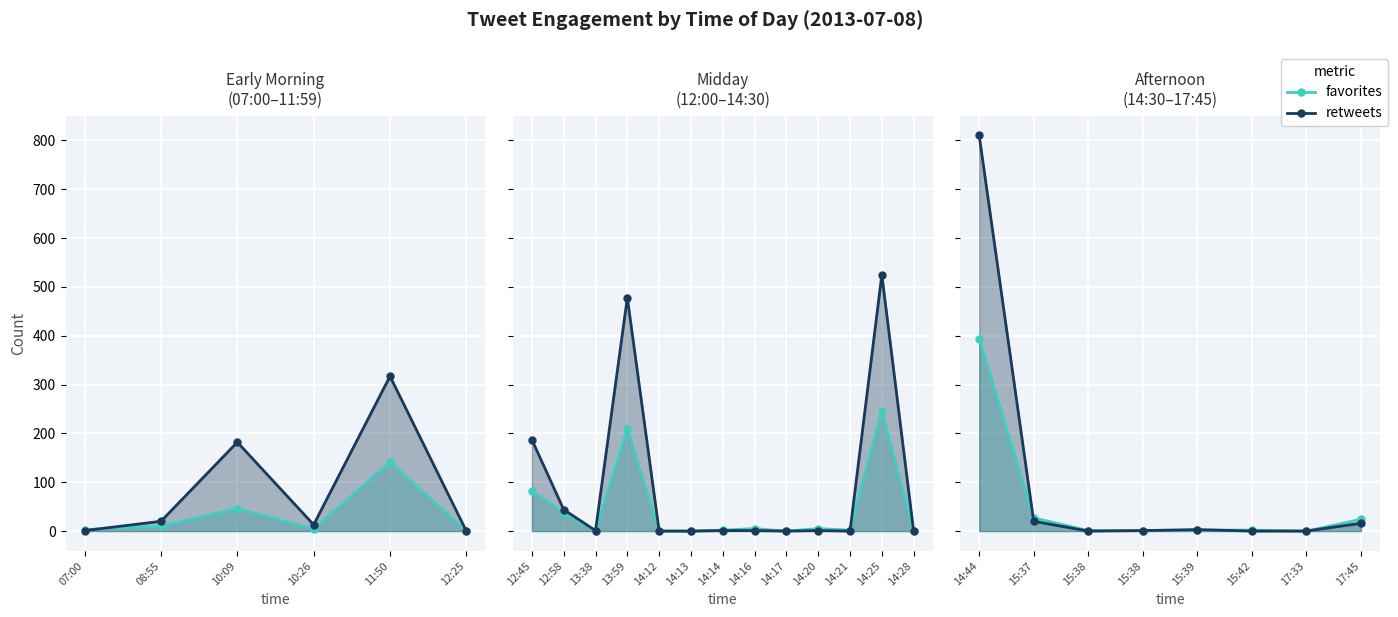

True or false: favorites has more than 2 interior local peaks.

False